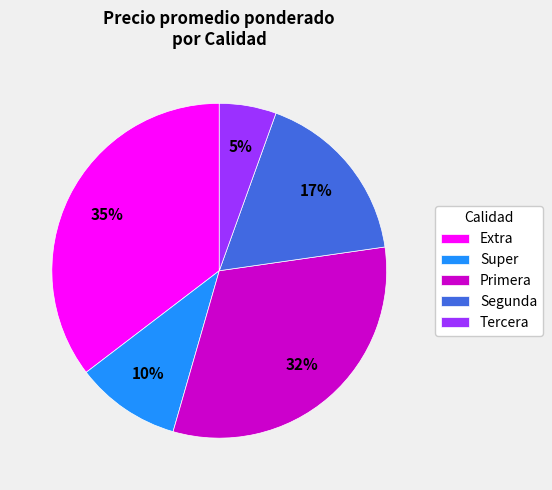

Which category has the biggest portion of the pie?

Extra